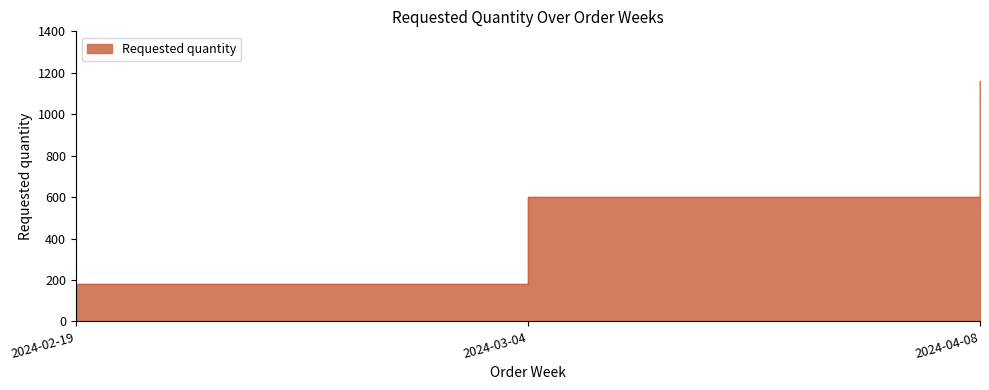

Reading left to right, extract all data points from this chart.

2024-02-19=180	2024-03-04=600	2024-04-08=1160